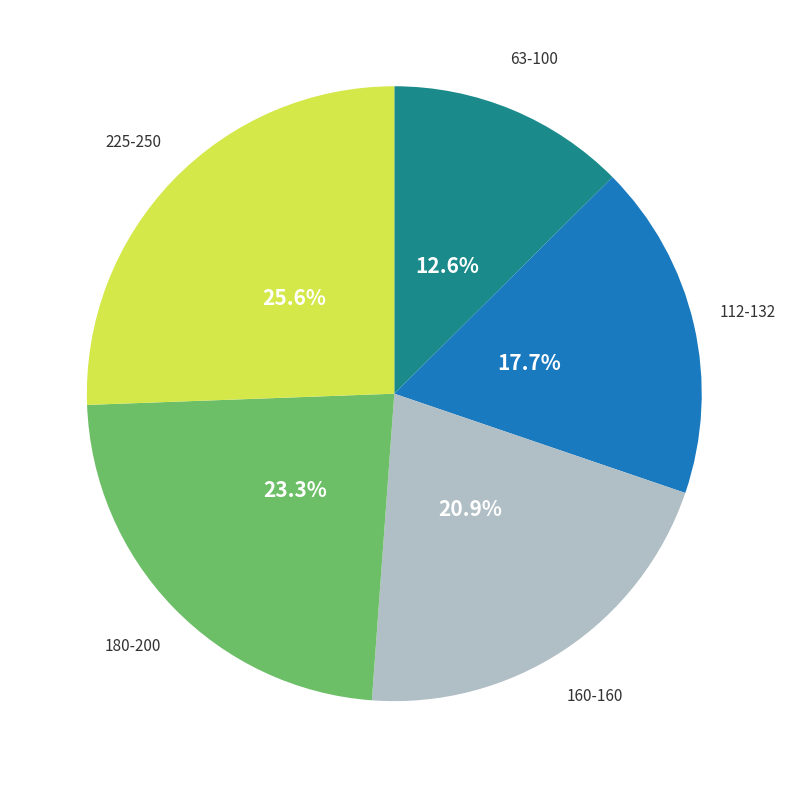

How much of the chart is everything except 225-250?

74.4%